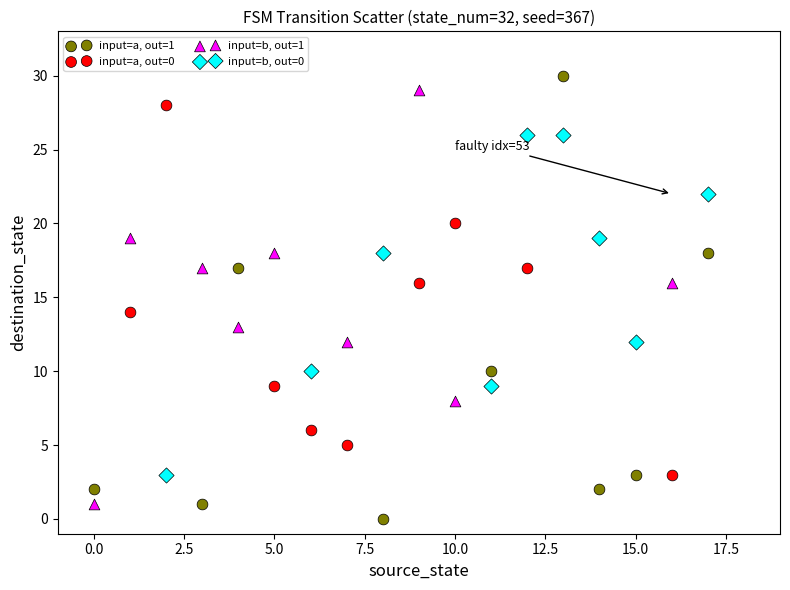

Which series reaches the maximum Y coordinate?

input=a, out=1